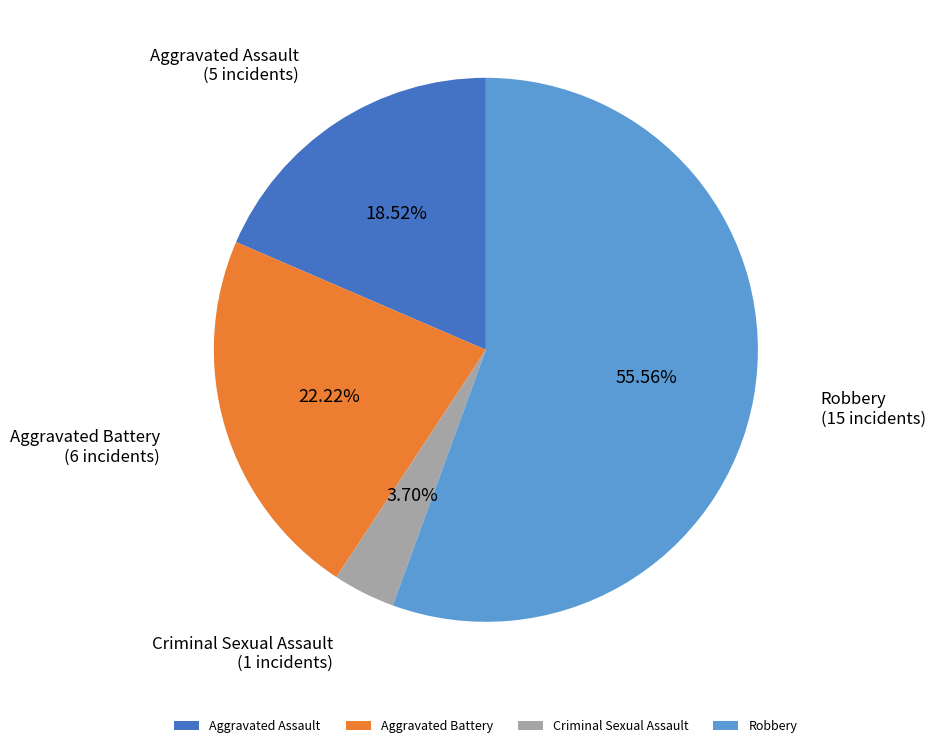

The Aggravated Assault slice represents 19% of the pie. True or false?

True